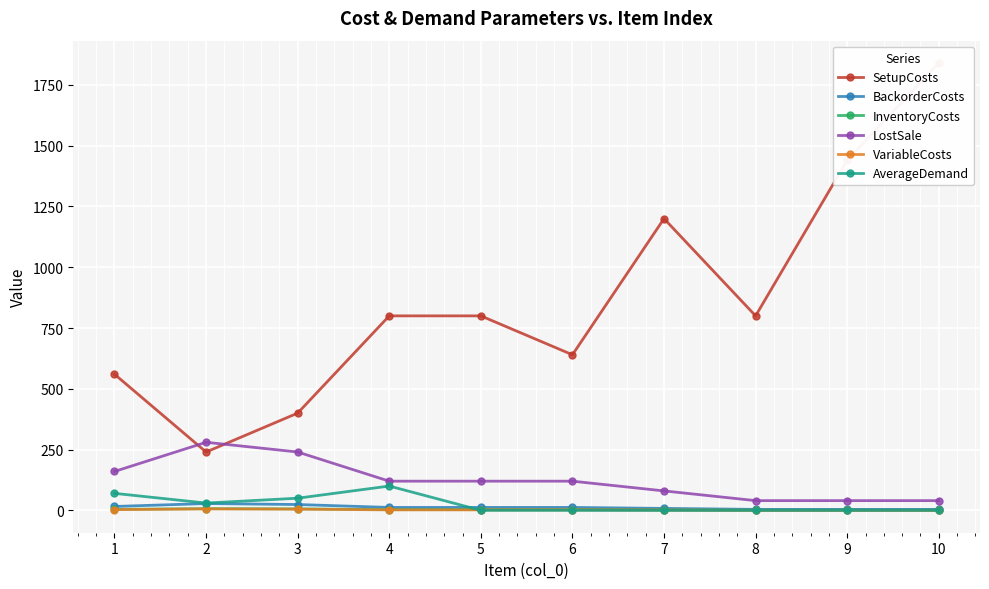

Reading right to left, transcribe all the data shown in this chart.

SetupCosts: 1840	1440	800	1200	640	800	800	400	240	560
BackorderCosts: 4	4	4	8	12	12	12	24	28	16
InventoryCosts: 1	1	1	2	3	3	3	6	7	4
LostSale: 40	40	40	80	120	120	120	240	280	160
VariableCosts: 0	0	0	1	2	2	2	5	6	3
AverageDemand: 0	0	0	0	0	0	100	50	30	70